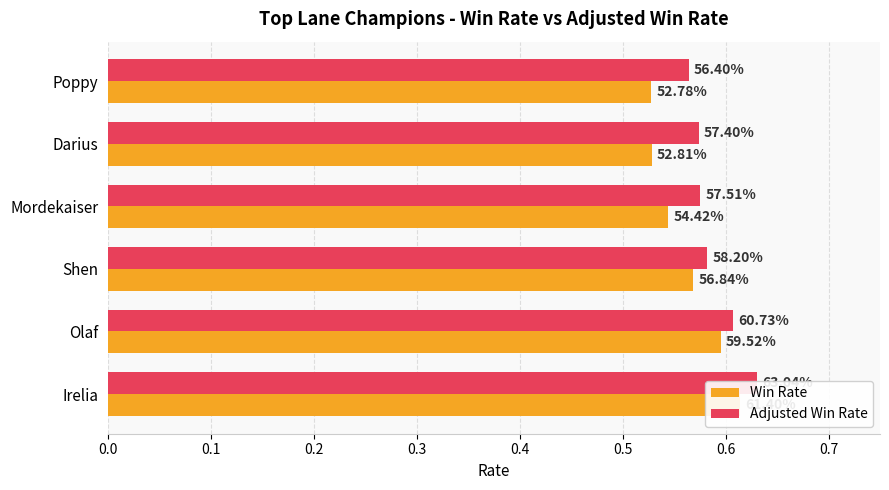

Is it true that Win Rate equals 0.6 at Olaf?

True